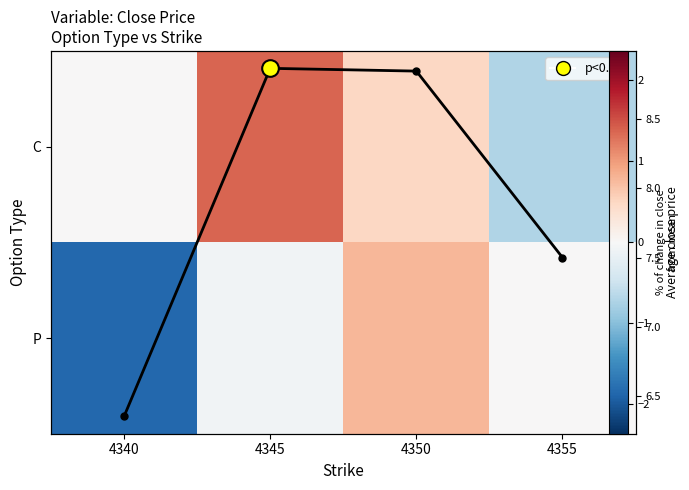

At how many categories does at least one series exceed 1?

4